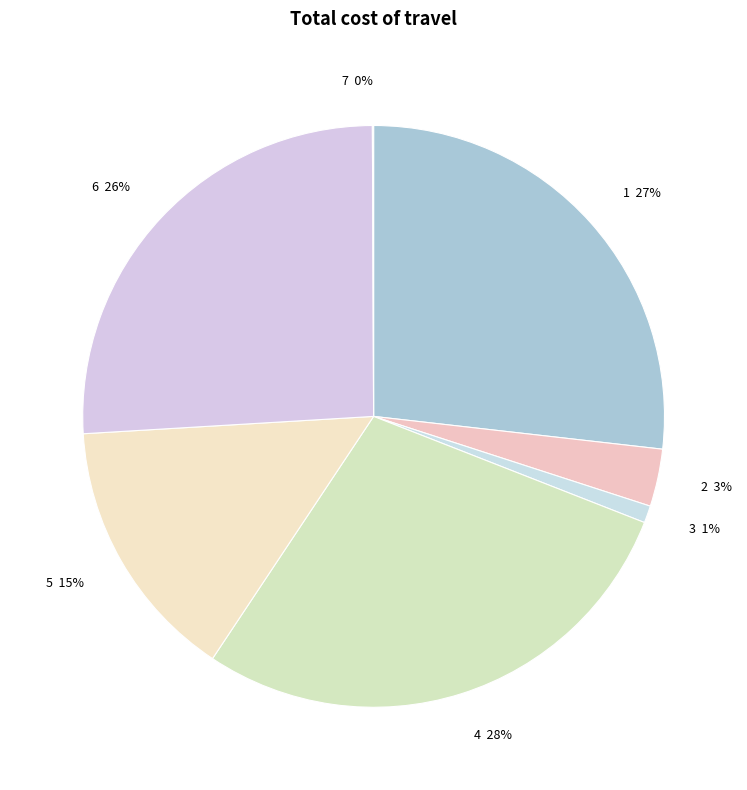

To the nearest percent, what portion does 3 represent?

1%